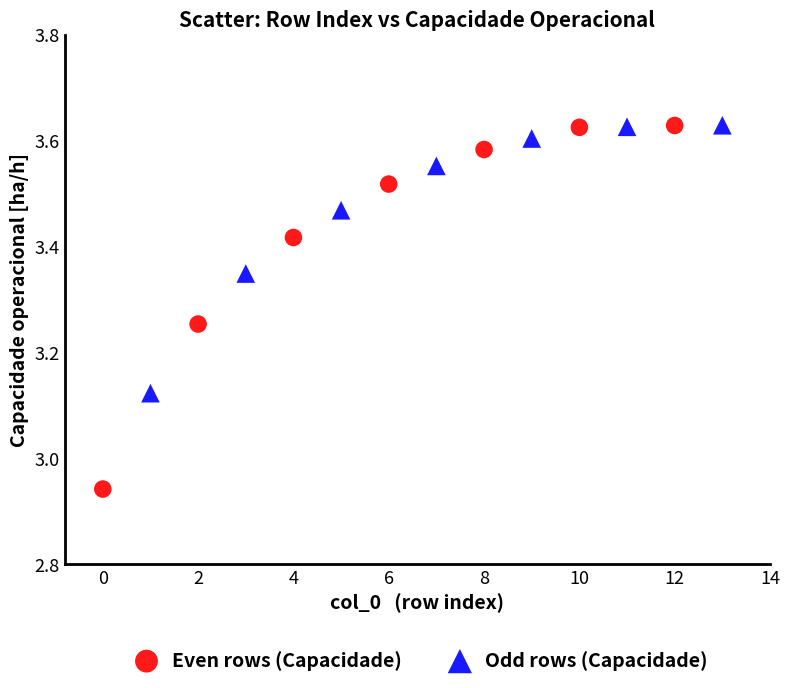

Which series contains the lowest Y value?

Even rows (Capacidade)